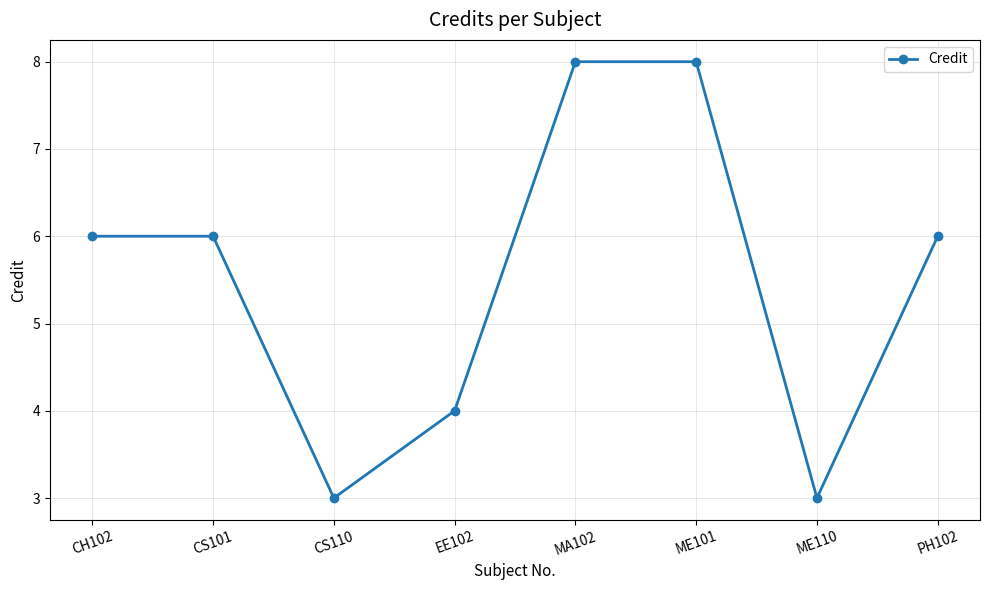

Reading left to right, what are all the values shown in this chart?

CH102=6	CS101=6	CS110=3	EE102=4	MA102=8	ME101=8	ME110=3	PH102=6